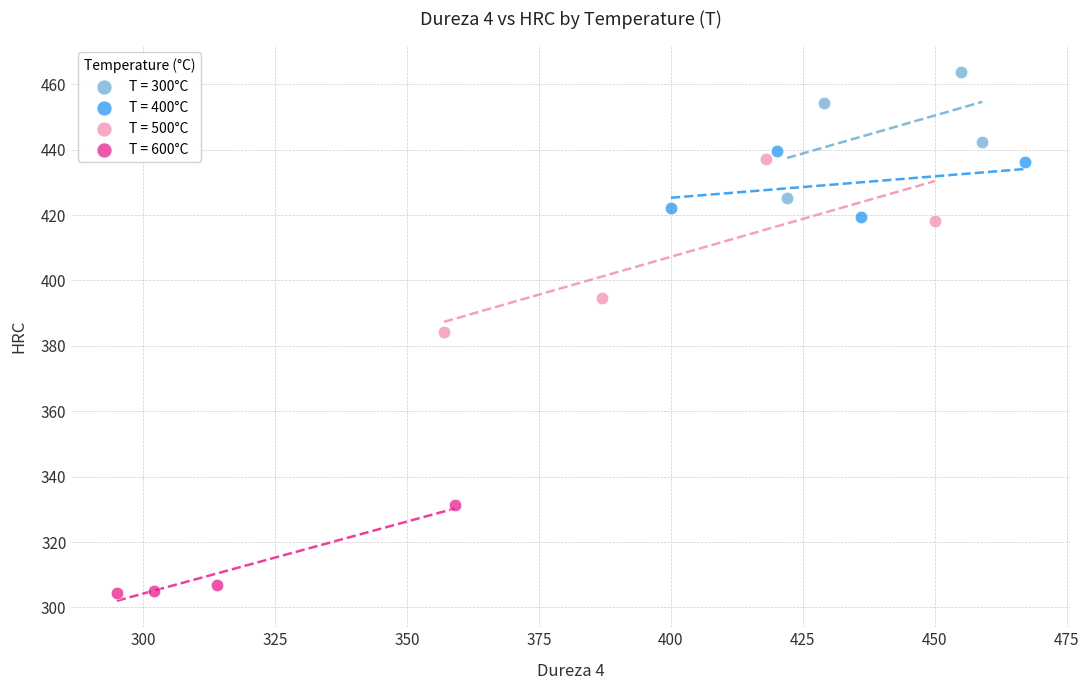

Which series reaches the maximum Y coordinate?

T = 300°C